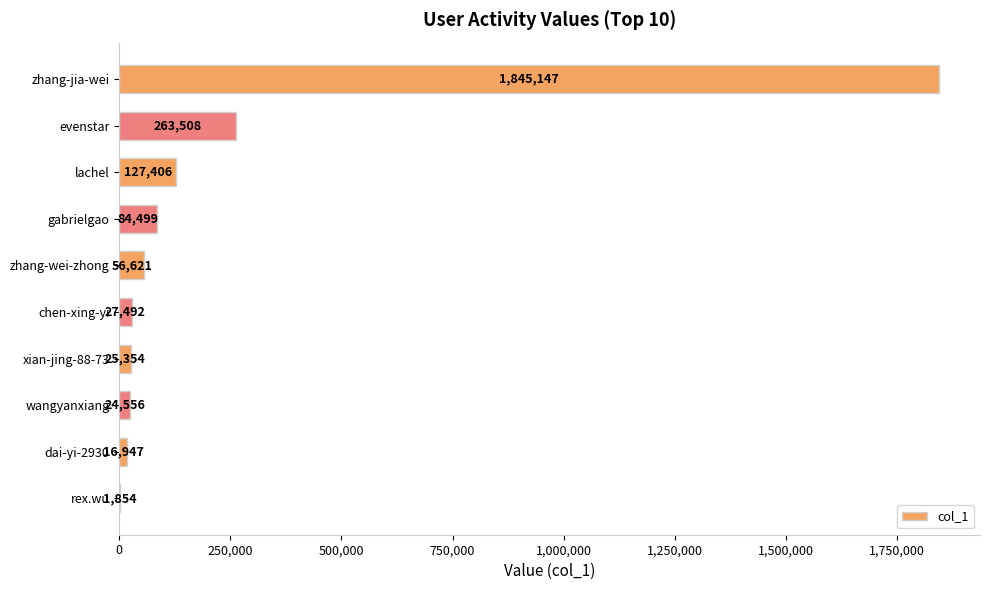

At which category does the chart reach its peak across all series?

zhang-jia-wei